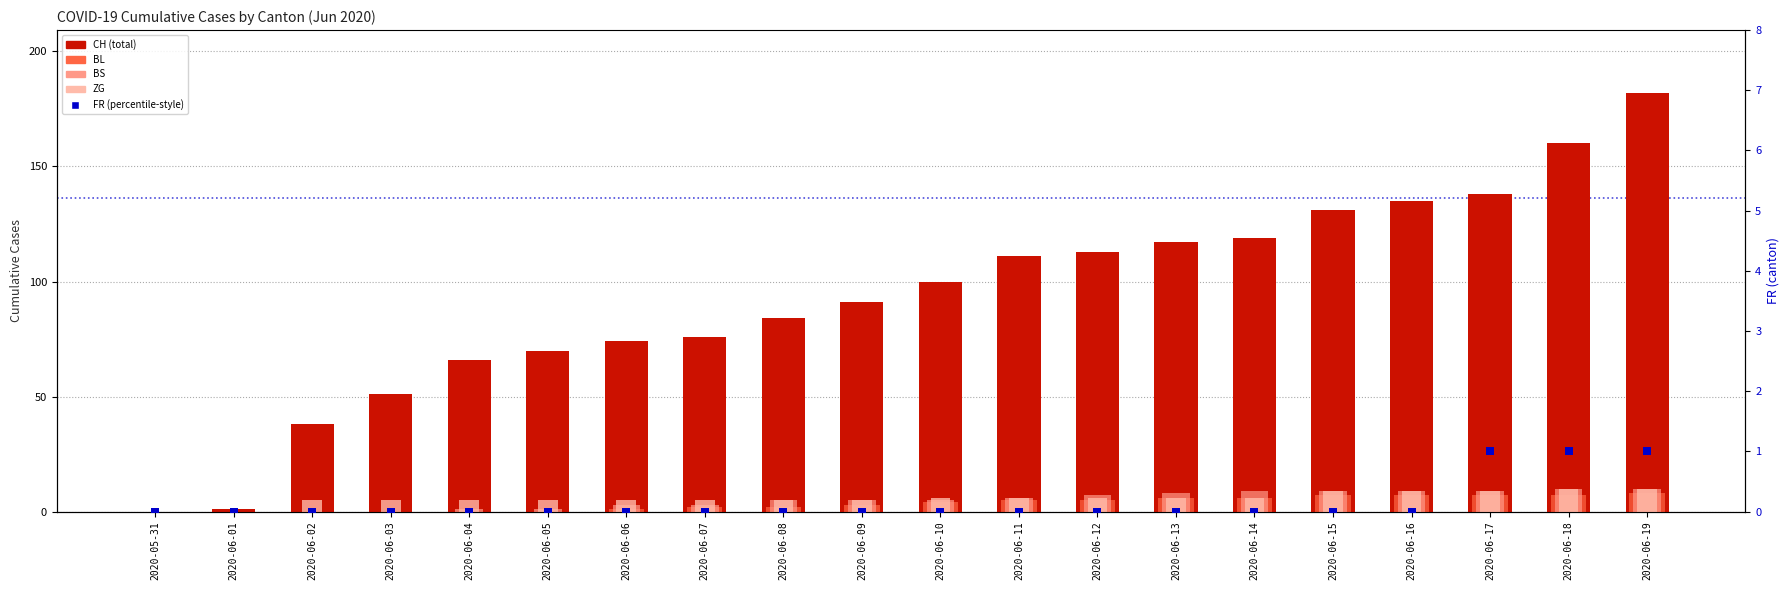

At which category is the sum across all series the highest?

2020-06-19